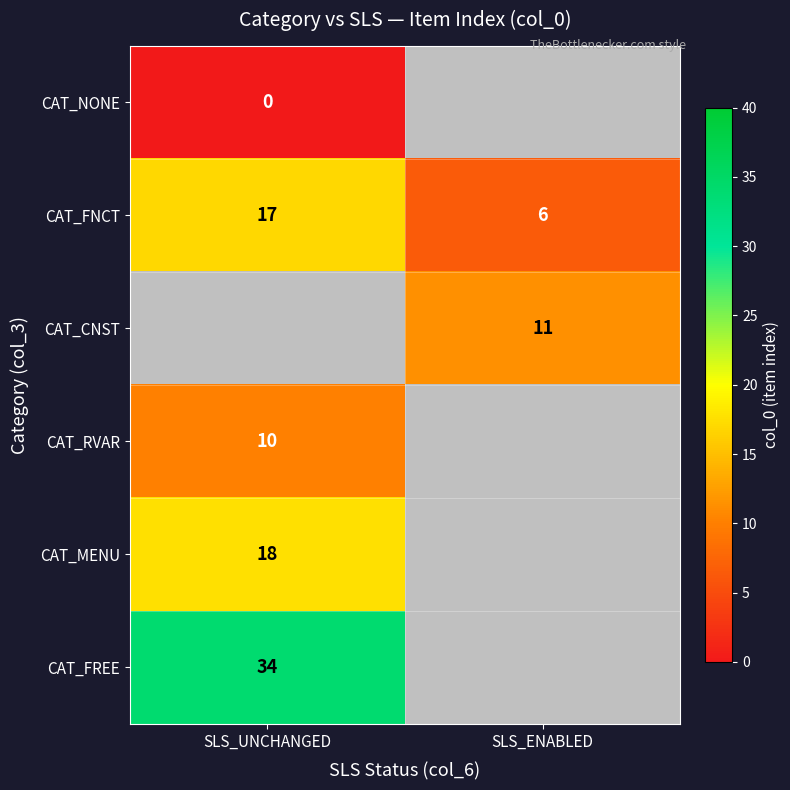

Is the value of CAT_FNCT at SLS_UNCHANGED greater than the value of CAT_NONE at SLS_UNCHANGED?

Yes